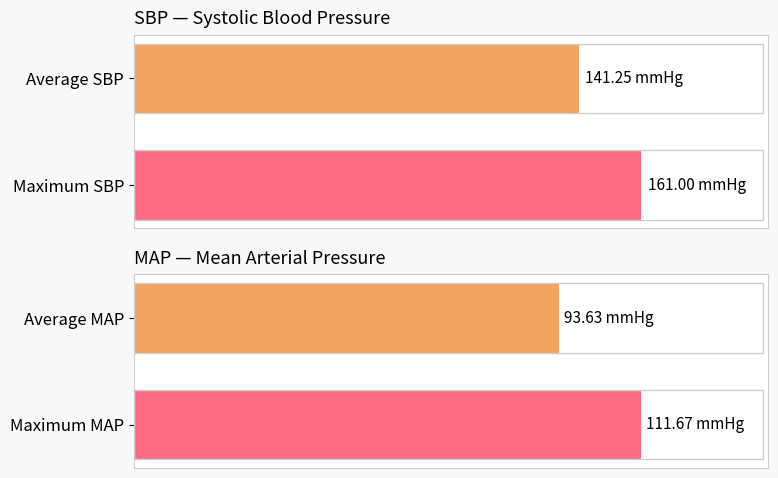

How many distinct data groups are displayed?

2